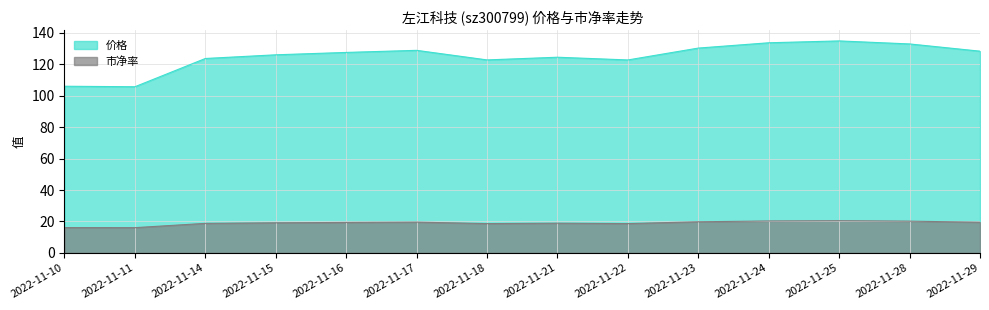

Which series has the widest spread of values?

价格